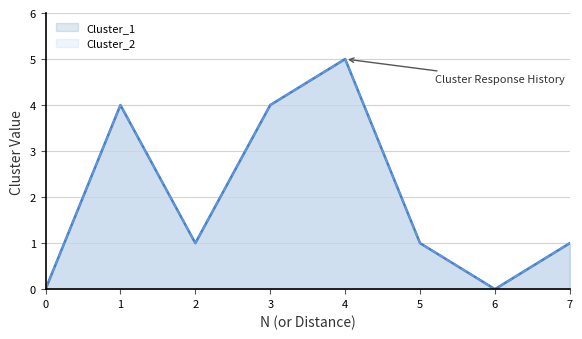

What is the difference between the second highest and minimum values in the Cluster_2 series?

4